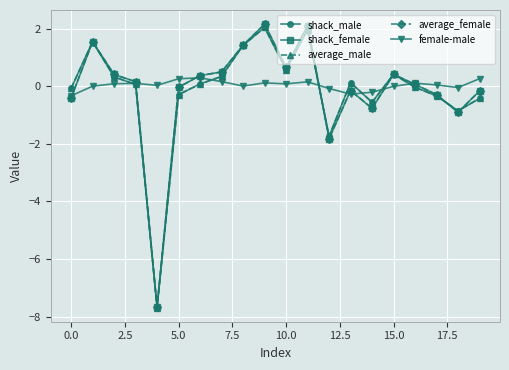

At how many categories does at least one series exceed -4?

20